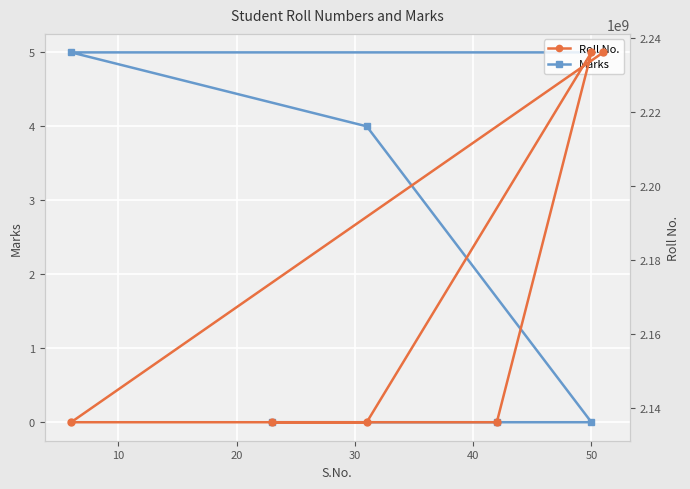

How many data points in Roll No. are less than 2136110043?

3